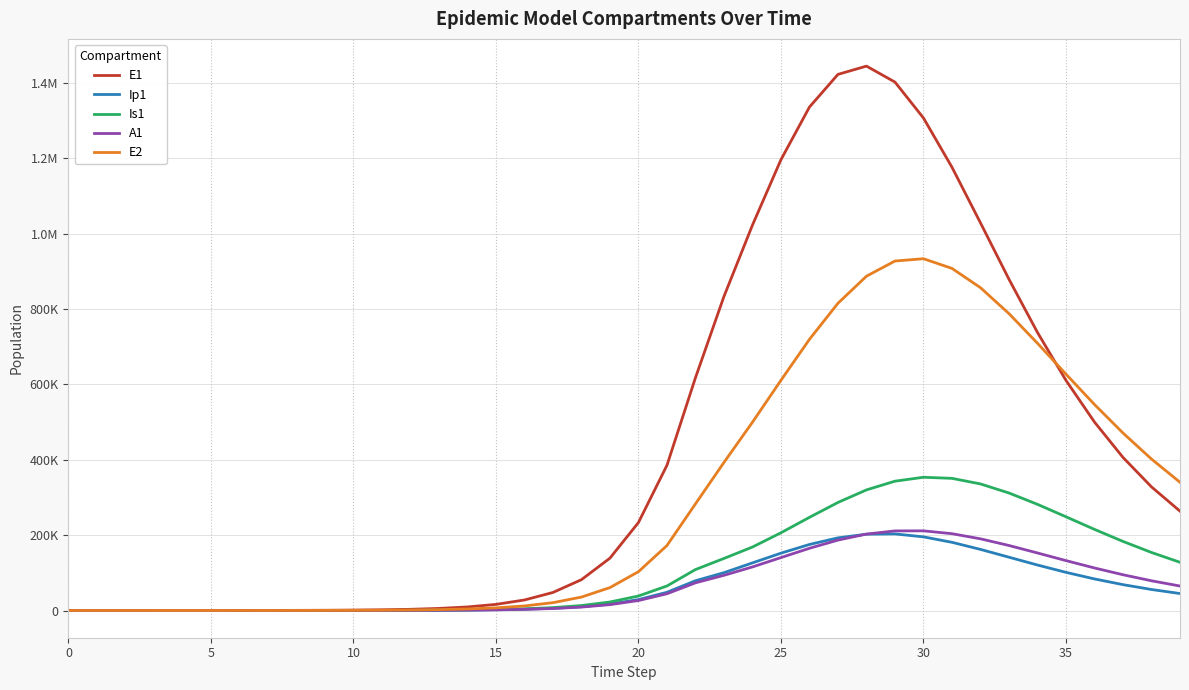

What are all the series names shown in the legend?

E1, Ip1, Is1, A1, E2